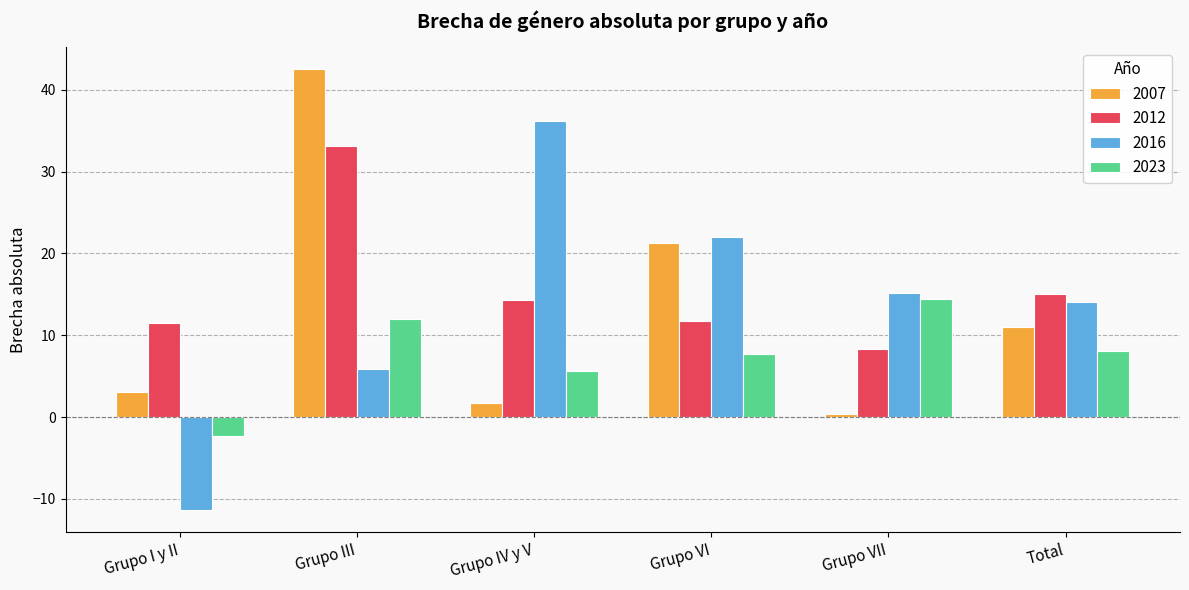

What is the label of the 4th bar from the right?

Grupo IV y V